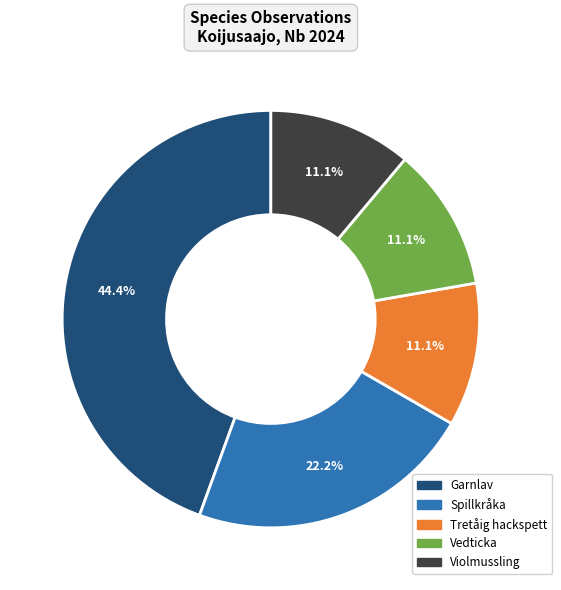

To the nearest percent, what portion does Spillkråka represent?

22%